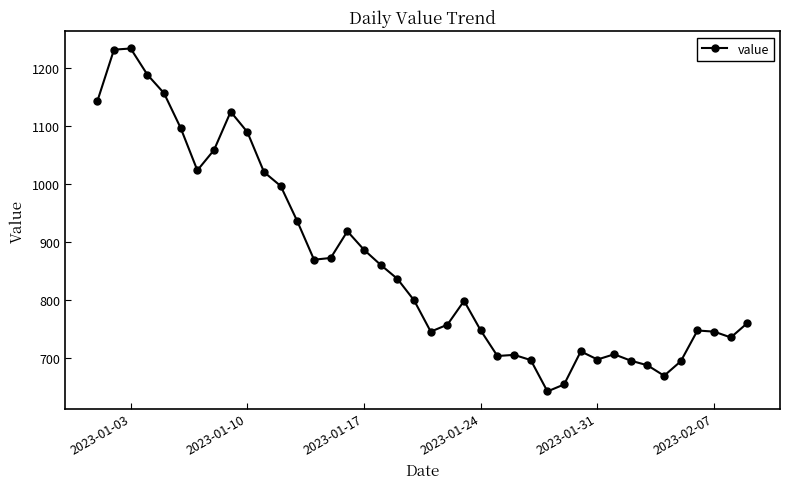

What is the smallest value displayed?

643